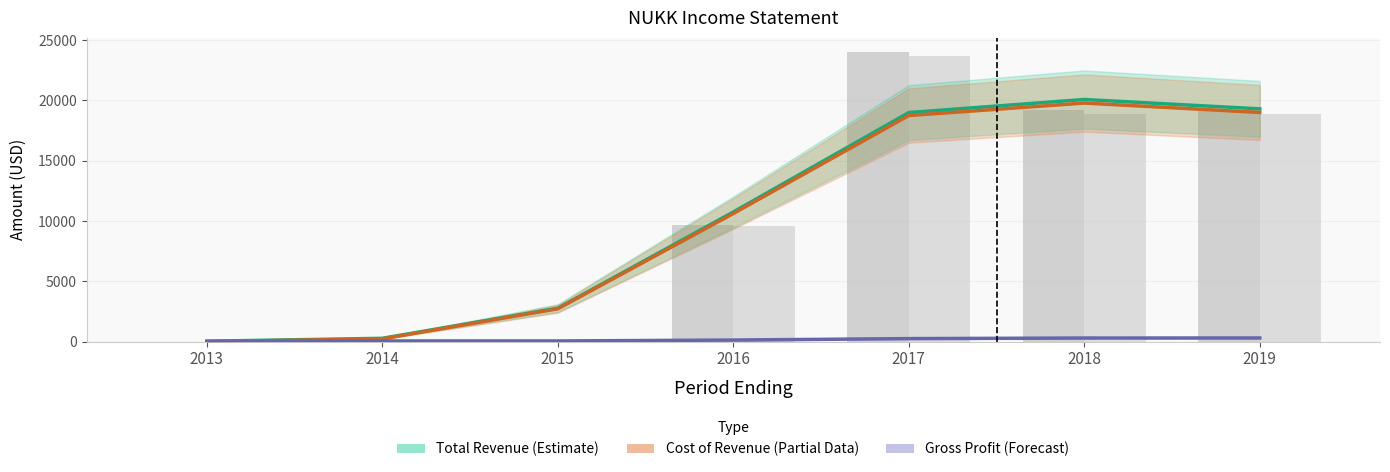

What is the value of the Total Revenue (Estimate) bar at the 6th from the left?

20079.3